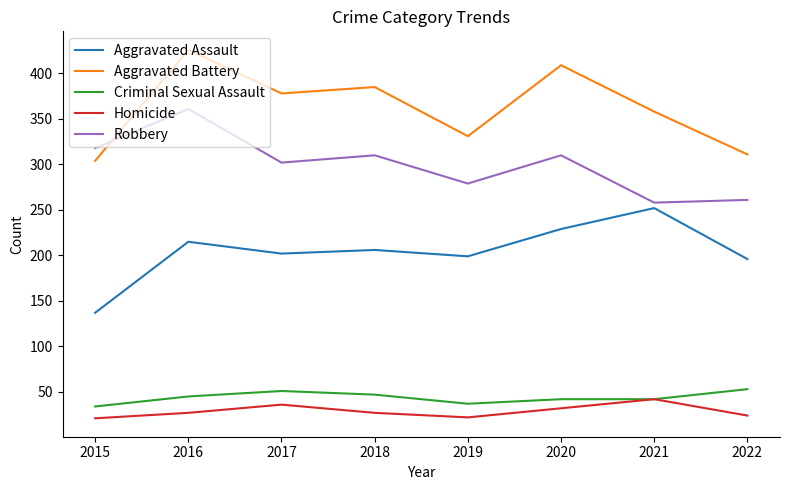

What is the sum of the Criminal Sexual Assault values at 2017 and 2018?

98